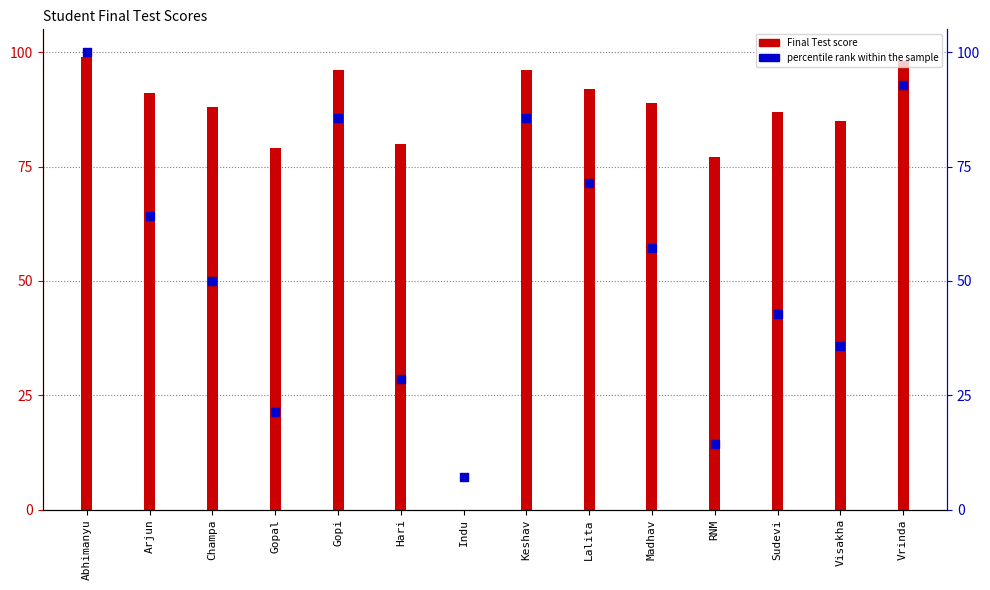

Between Visakha and Hari, which is larger?

Visakha